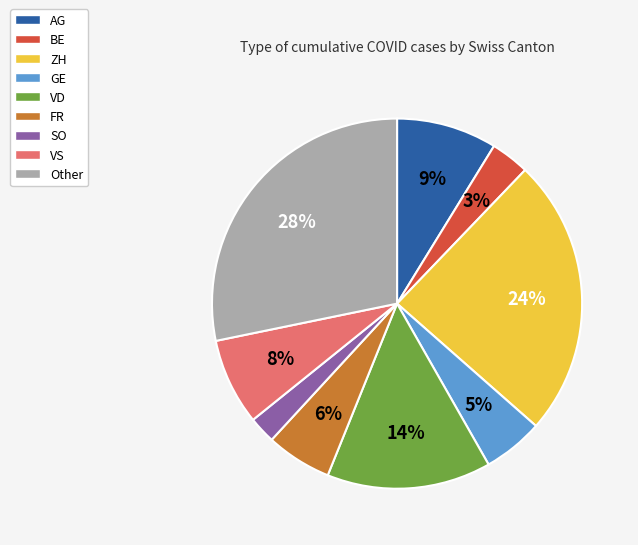

Between ZH and GE, which is larger?

ZH